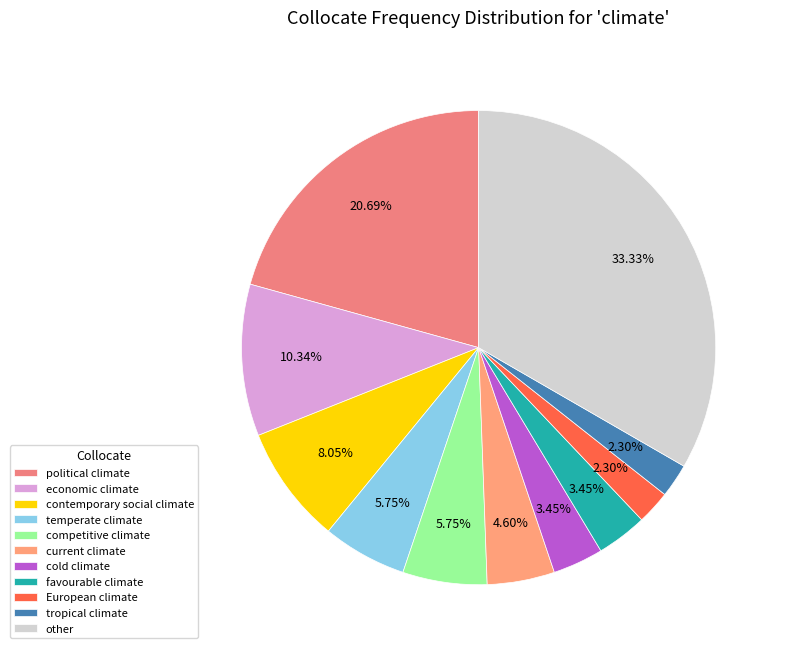

Is there a majority slice in this chart?

No